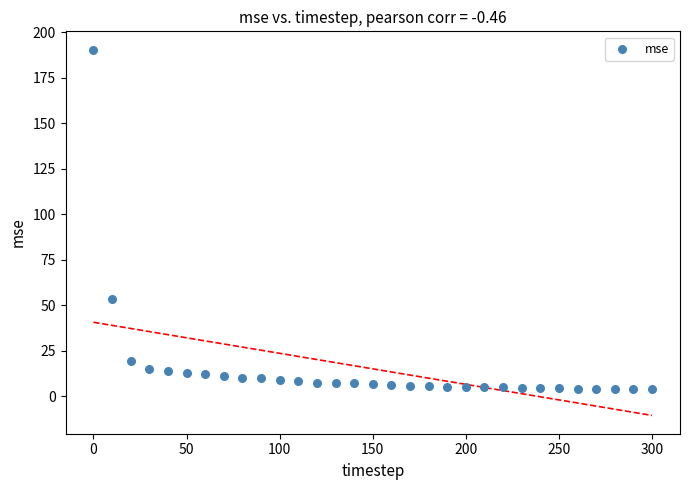

What Y value in the scatter plot is closest to 97?

53.7